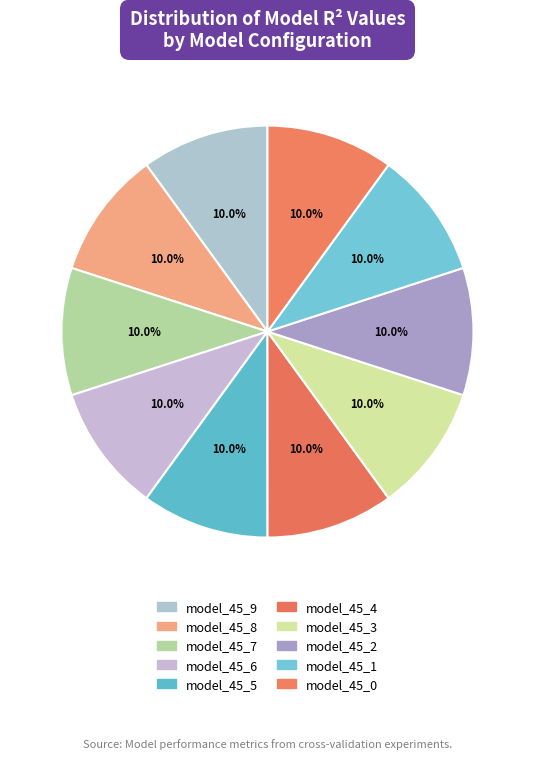

Count the number of slices in the pie.

10